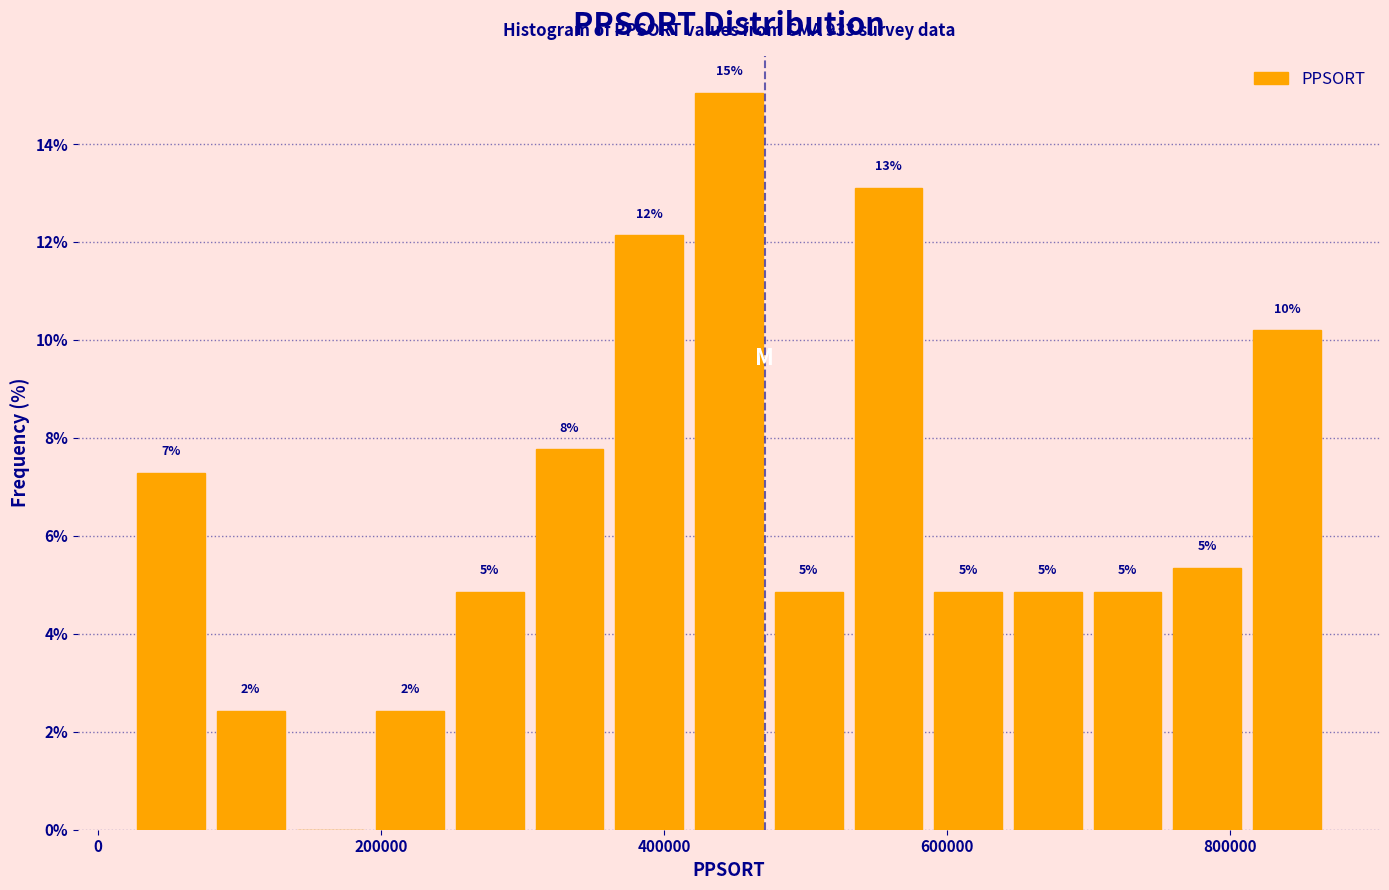

Read against the x-axis, roughly where is the centre of the tallest bar?

440000